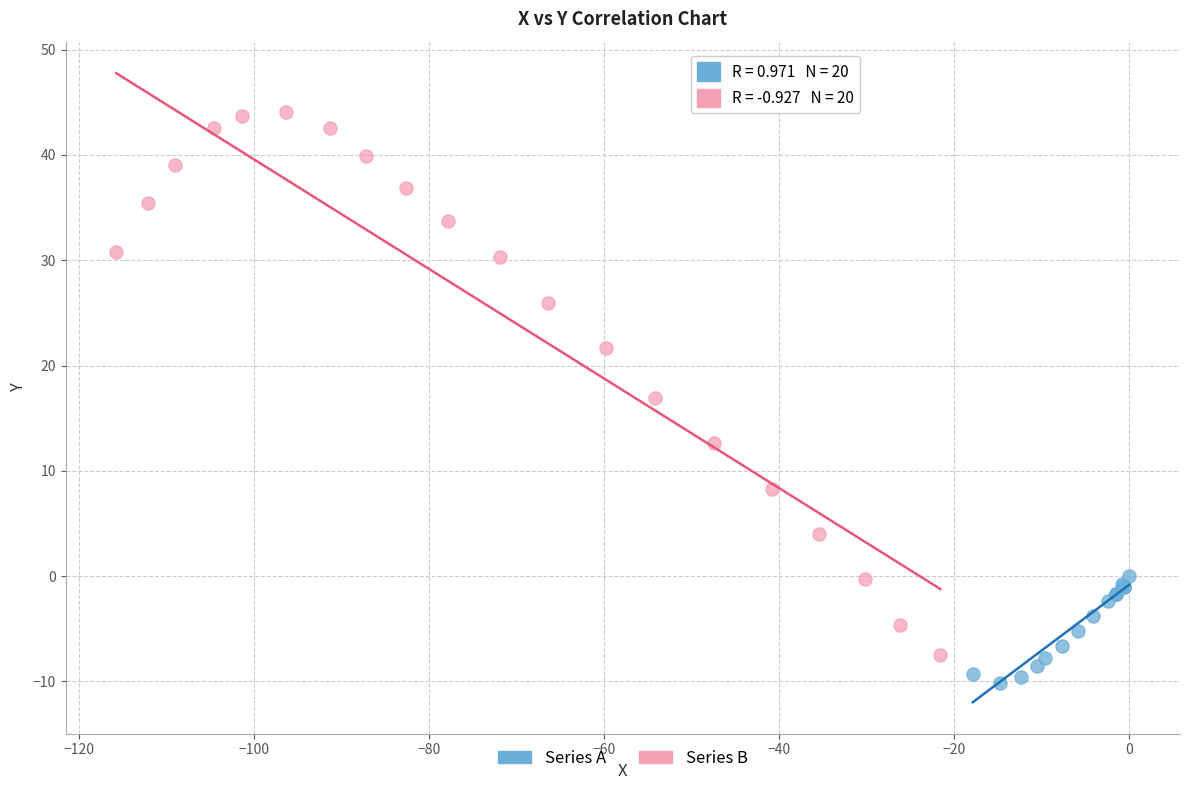

What are all the series names shown in the legend?

Series A, Series B